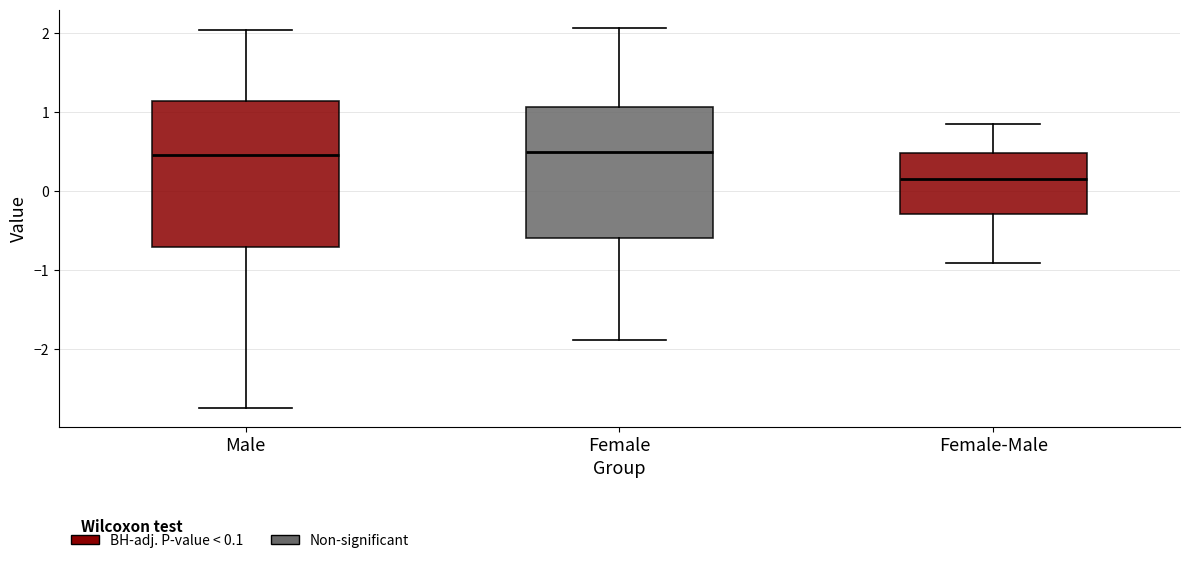

Which box's median line is the lowest?

Female-Male